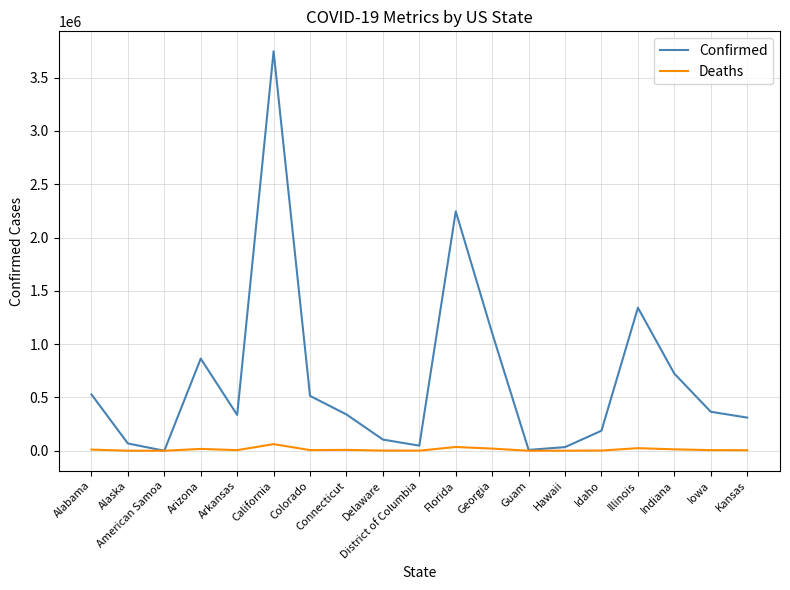

Between Indiana and Iowa, which series saw the biggest shift?

Confirmed